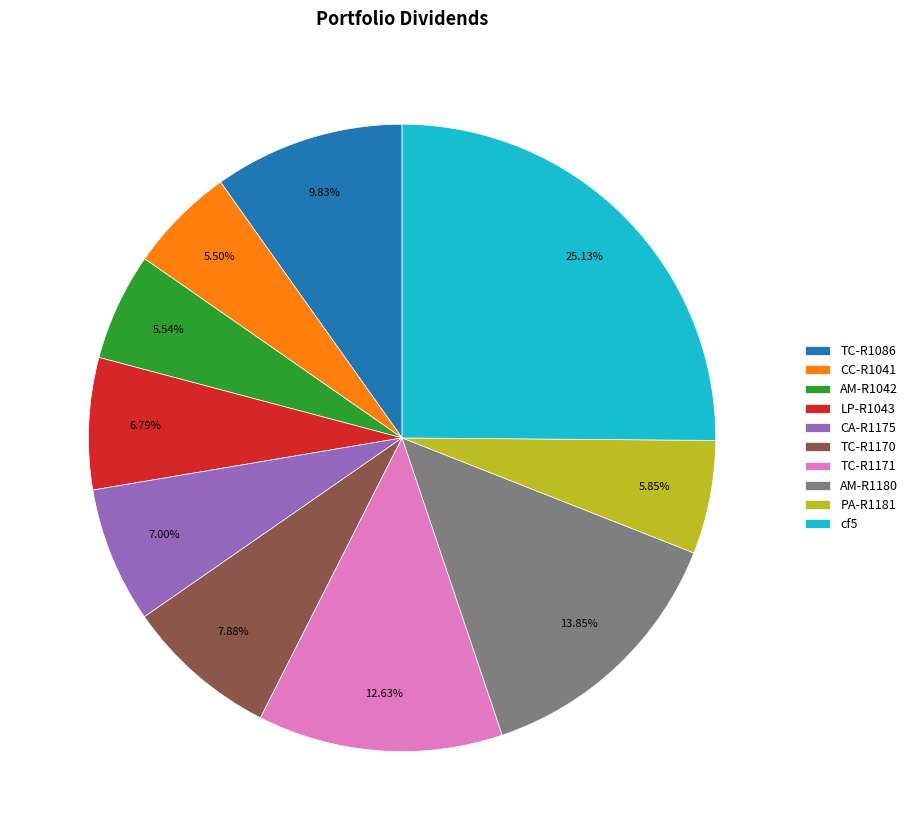

The AM-R1180 slice represents 29% of the pie. True or false?

False